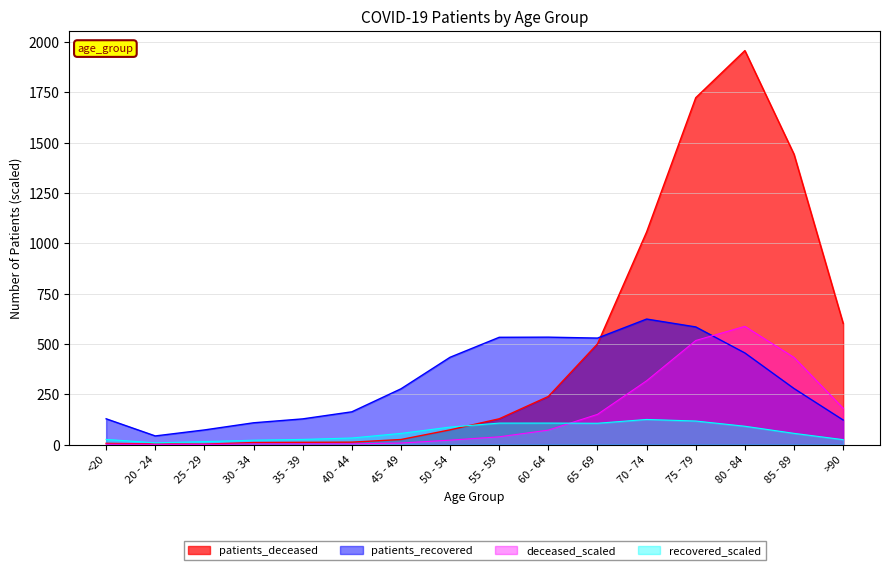

At 80 - 84, list the series in order from smallest to largest.

recovered_scaled, patients_recovered, deceased_scaled, patients_deceased